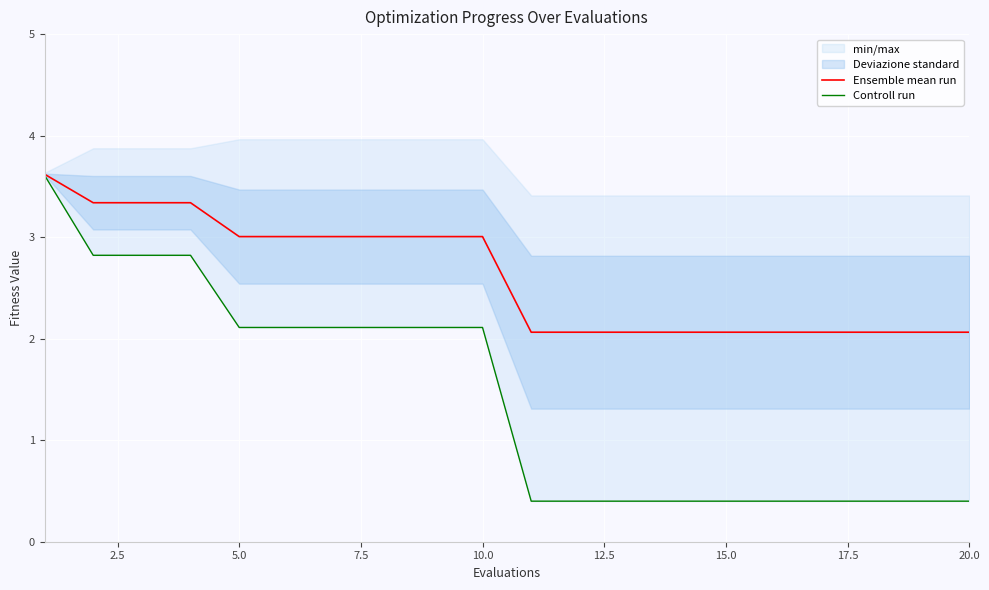

True or false: Ensemble mean run and Controll run intersect in this chart.

False